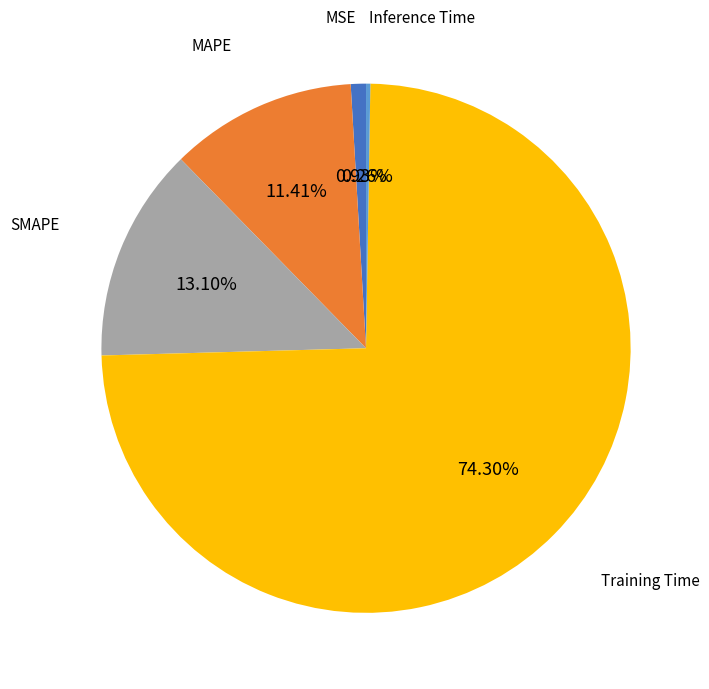

Does any single category account for the majority?

Yes